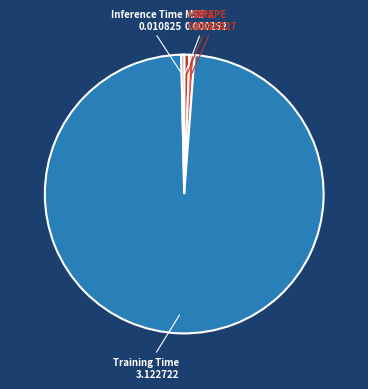

Is there any slice that represents more than half of the pie?

Yes